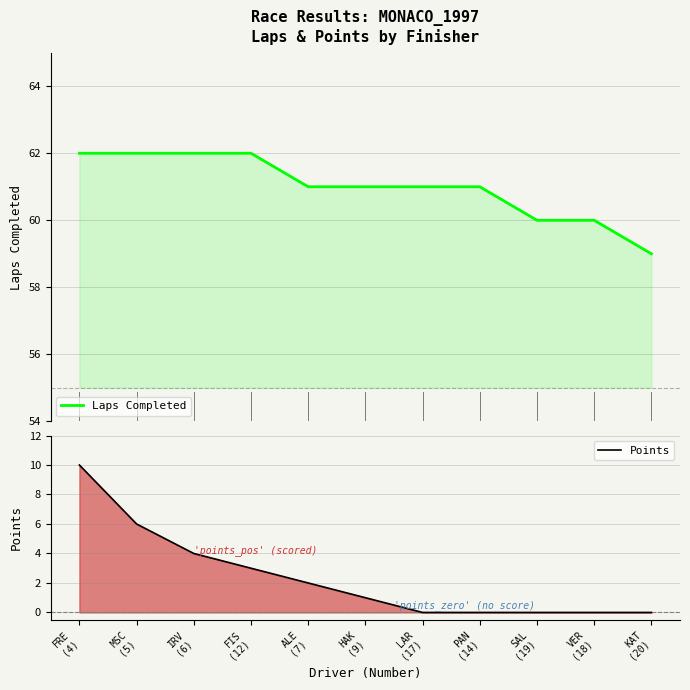

Between MSC
(5) and HAK
(9), which series saw the biggest shift?

Points